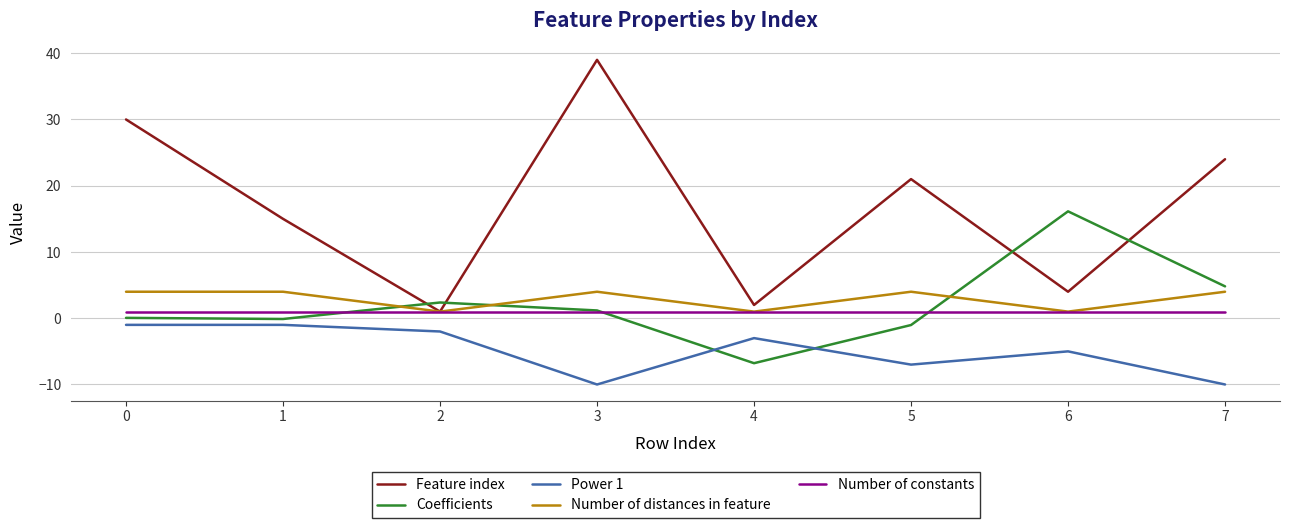

Which series has the largest total across all categories?

Feature index